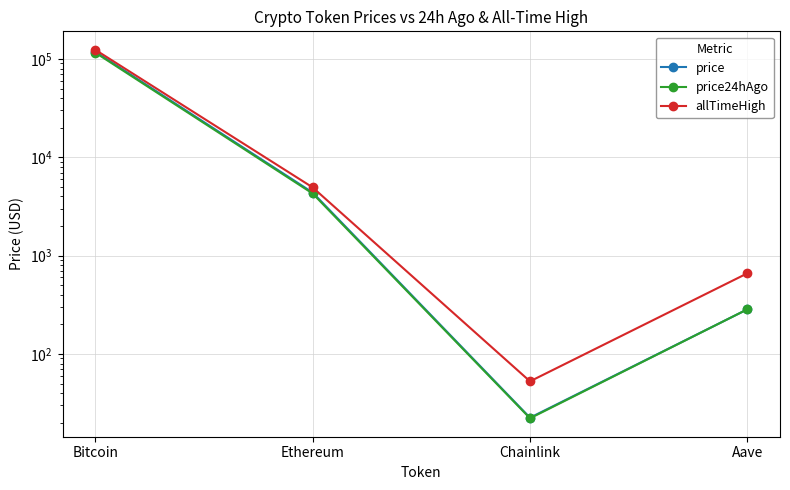

True or false: allTimeHigh and price cross at least once.

False